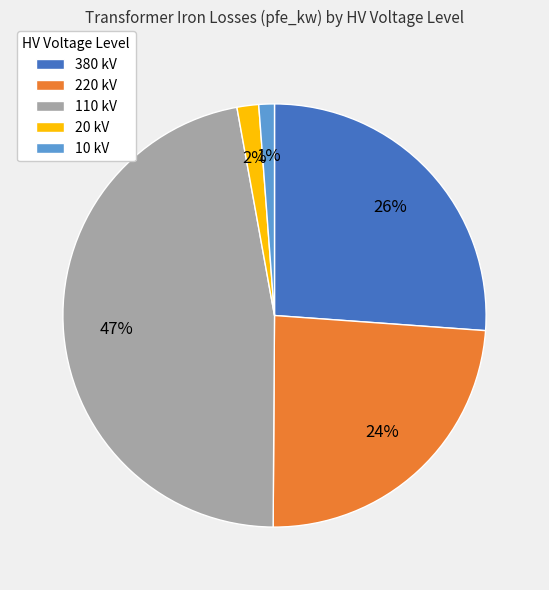

Between 20 kV and 380 kV, which is larger?

380 kV